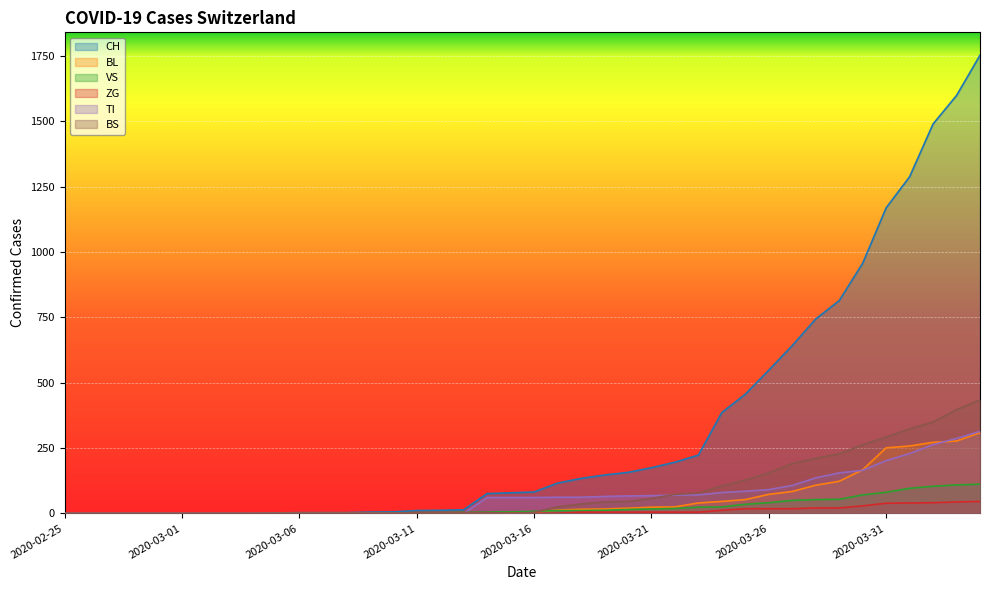

What is the maximum value for ZG?

46